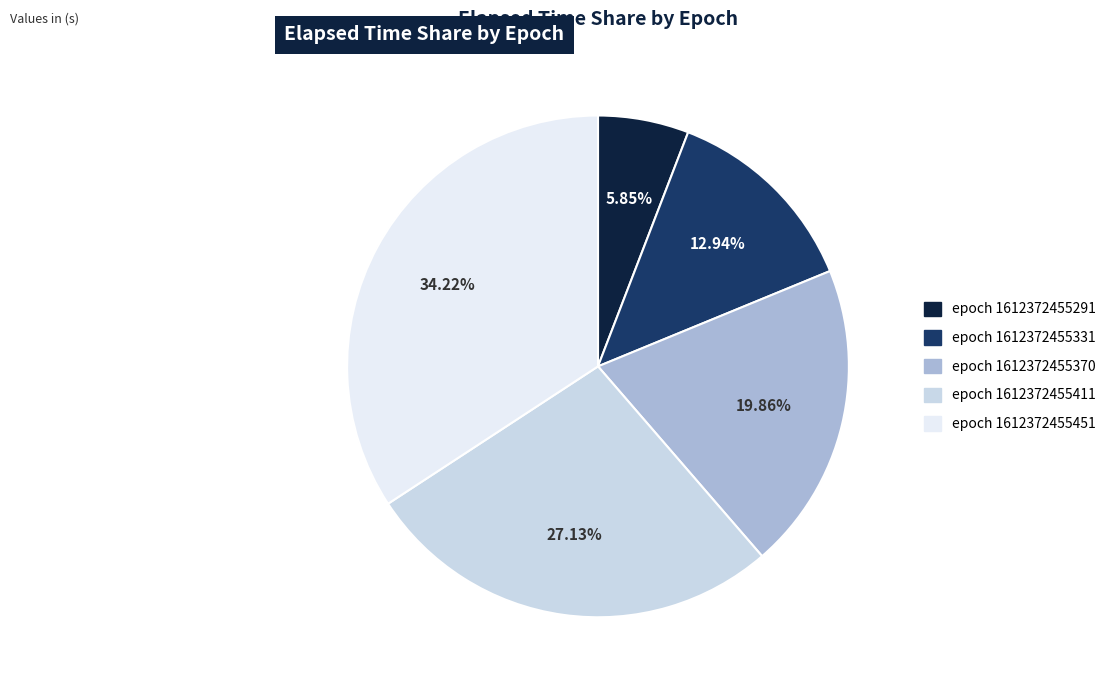

Count the number of slices in the pie.

5